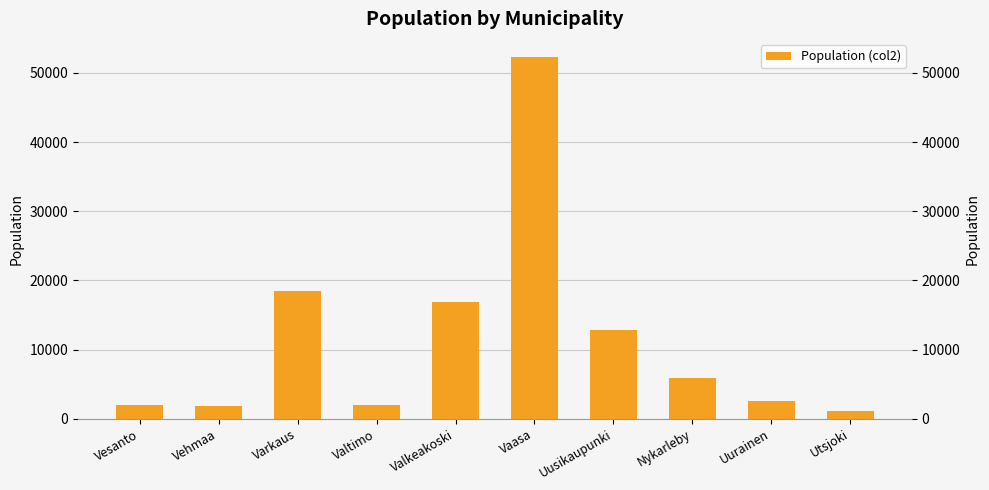

True or false: the data shows 18619 at Uusikaupunki.

False